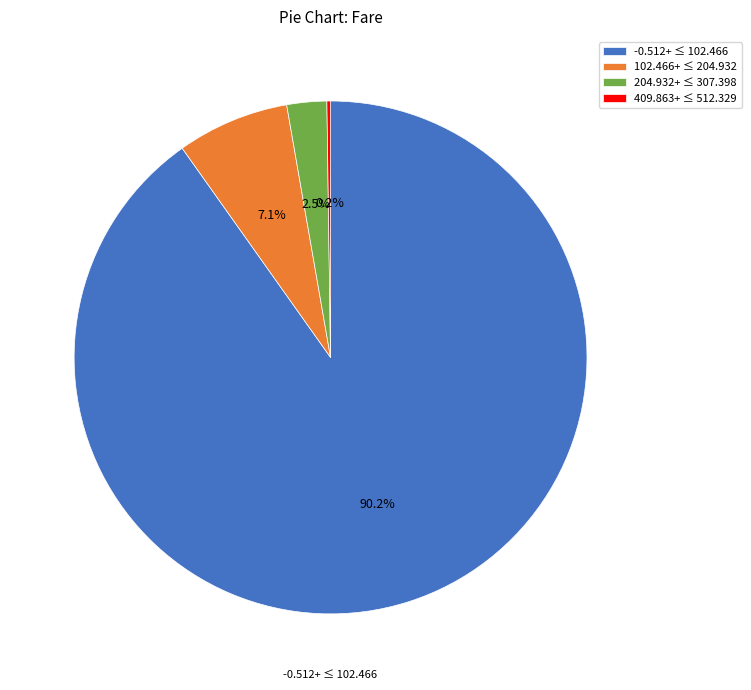

Do -0.512+ ≤ 102.466 and 102.466+ ≤ 204.932 together represent more than half of the pie?

Yes